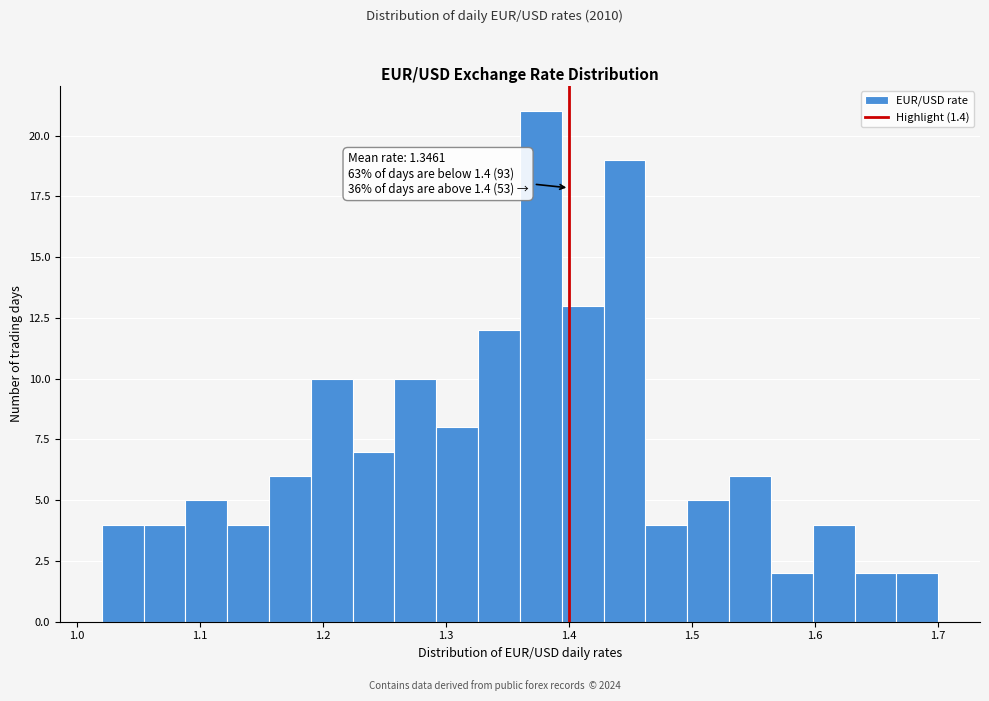

Around what value on the x-axis is the tallest bar? Give the approximate position of its centre, as read against the axis.

1.38